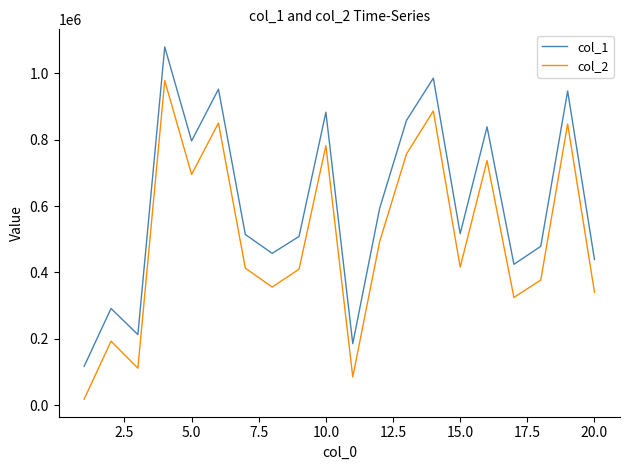

True or false: col_2 and col_1 intersect in this chart.

False